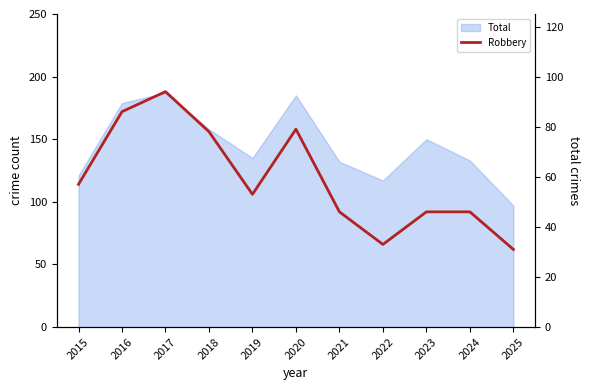

What is the minimum value shown in the chart?

31